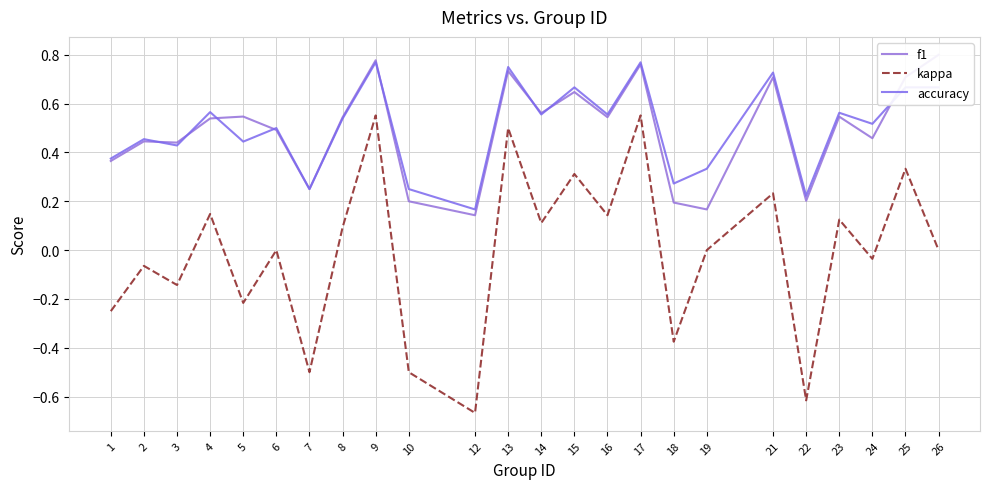

What are all the series names shown in the legend?

f1, kappa, accuracy